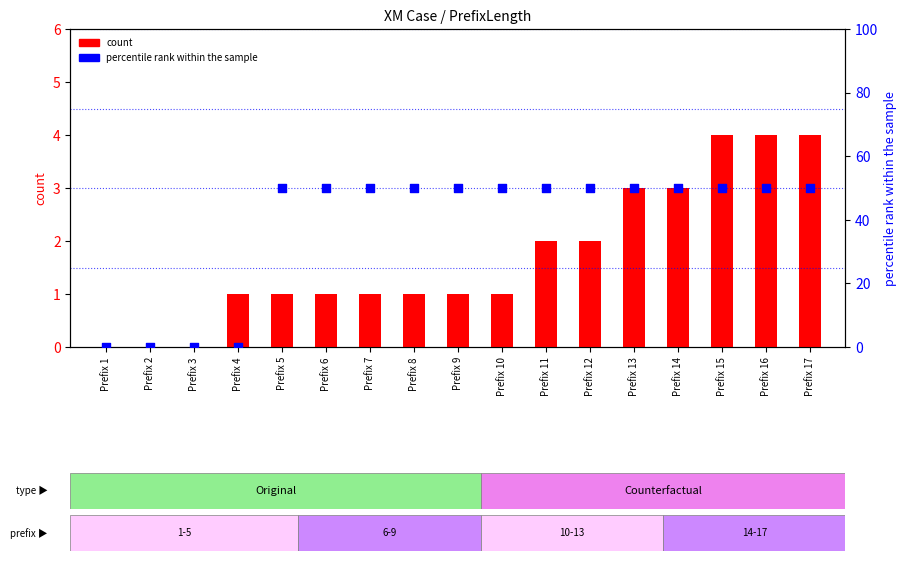

Which series reaches the minimum Y coordinate?

count